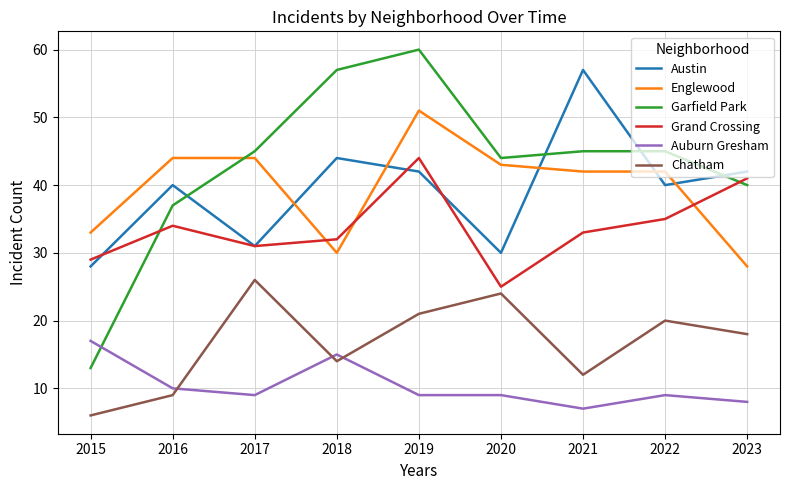

Reading right to left, extract all data points from this chart.

Austin: 42	40	57	30	42	44	31	40	28
Englewood: 28	42	42	43	51	30	44	44	33
Garfield Park: 40	45	45	44	60	57	45	37	13
Grand Crossing: 41	35	33	25	44	32	31	34	29
Auburn Gresham: 8	9	7	9	9	15	9	10	17
Chatham: 18	20	12	24	21	14	26	9	6